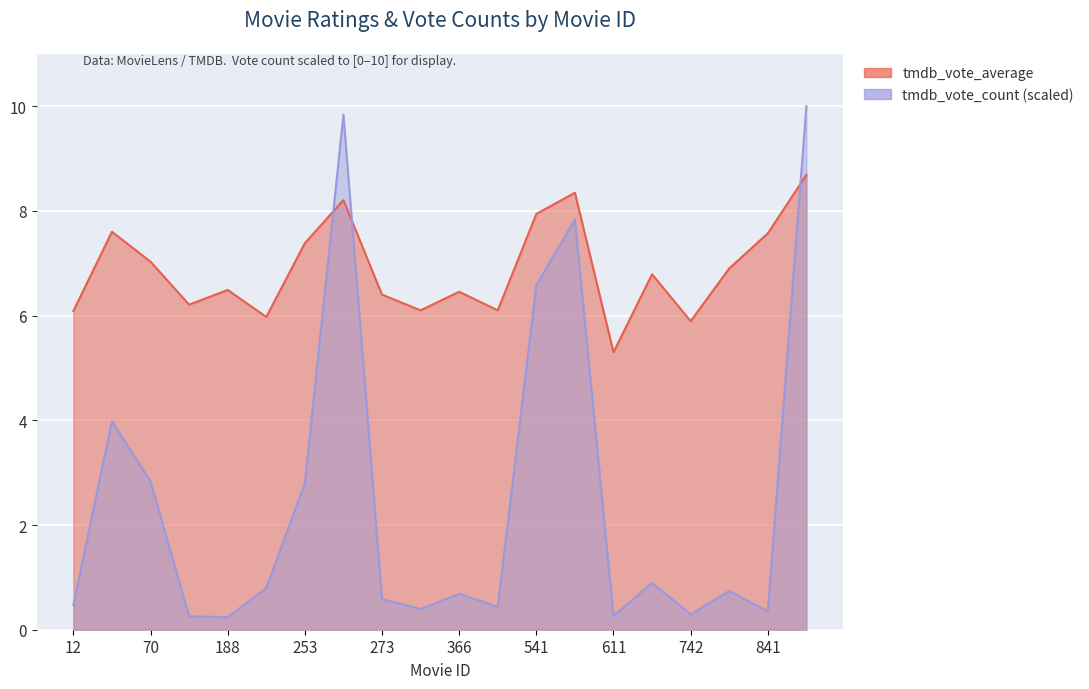

Which has a higher value, 799 or 332?

799